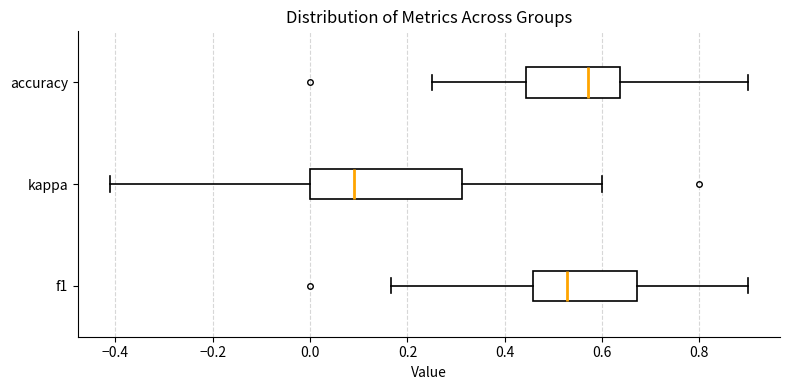

Where does the left whisker of the box for f1 end on the x-axis? The values are not printed on the chart, so give them approximately, as read against the axis.

0.16